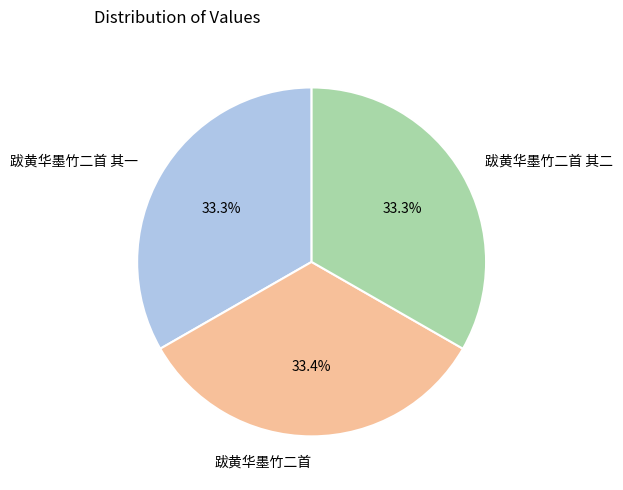

Is the sum of 跋黄华墨竹二首 其一 and 跋黄华墨竹二首 其二 greater than half?

Yes